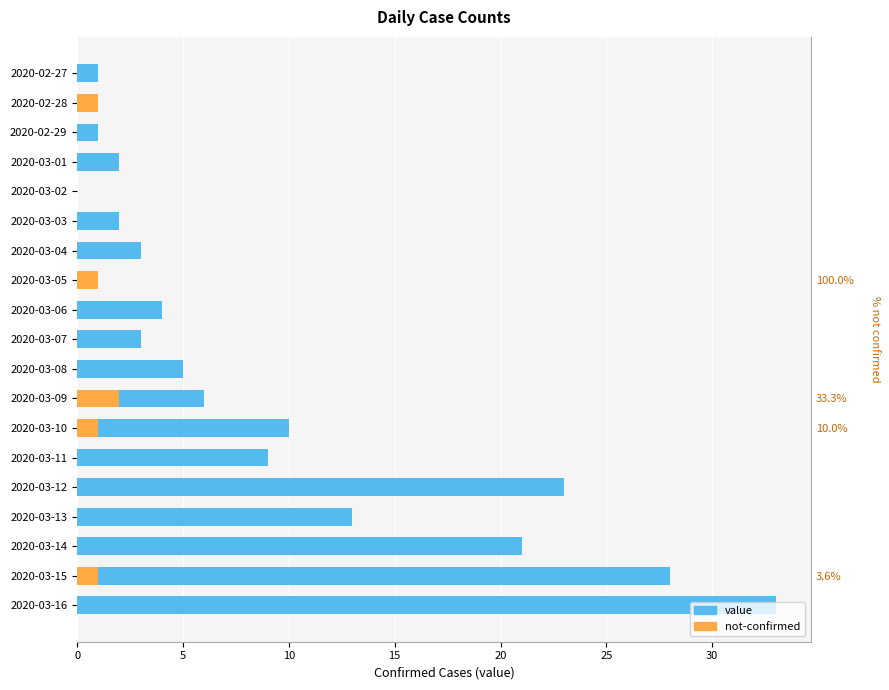

How many series are shown in this chart?

2